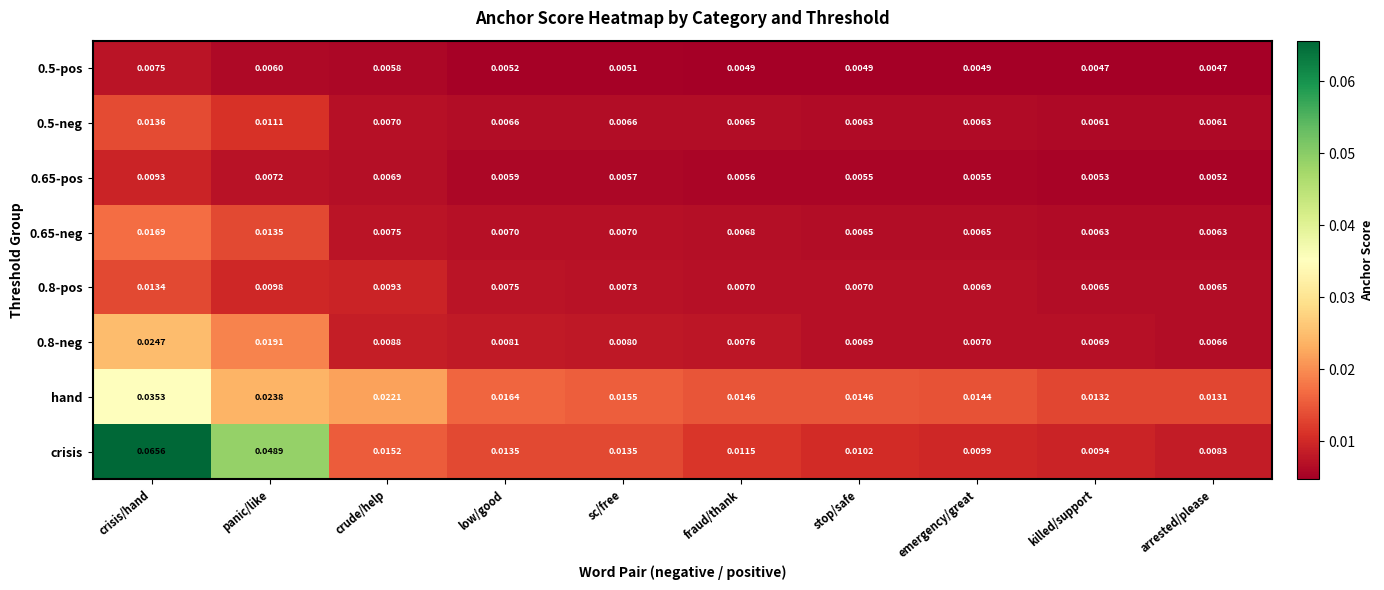

Which category has the highest value across all series?

crisis/hand